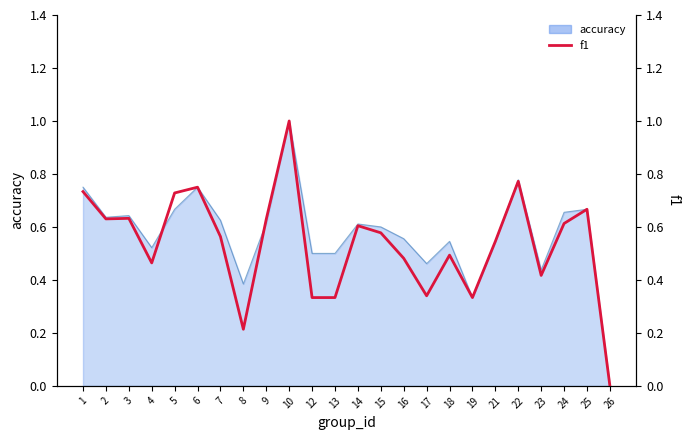

Is it true that the value at 19 is 0.2?

False